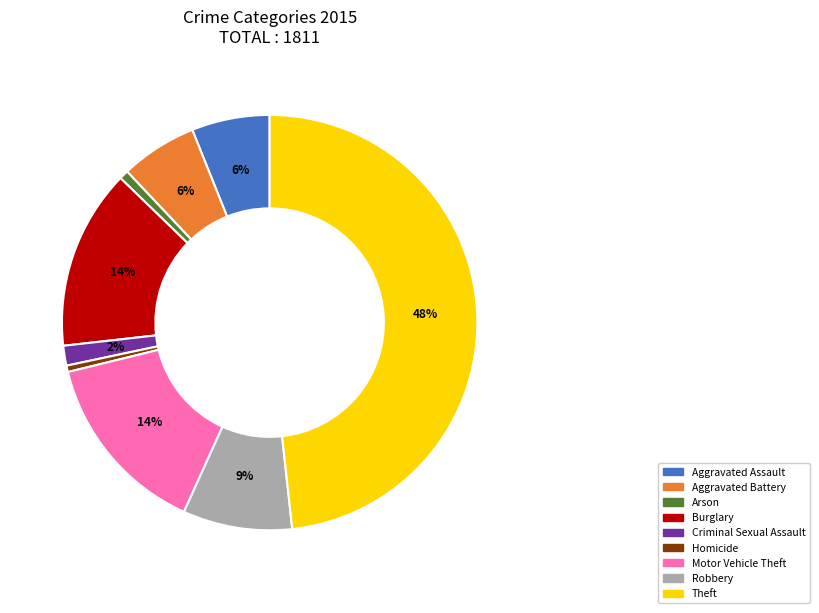

To the nearest percent, what portion does Aggravated Assault represent?

6%